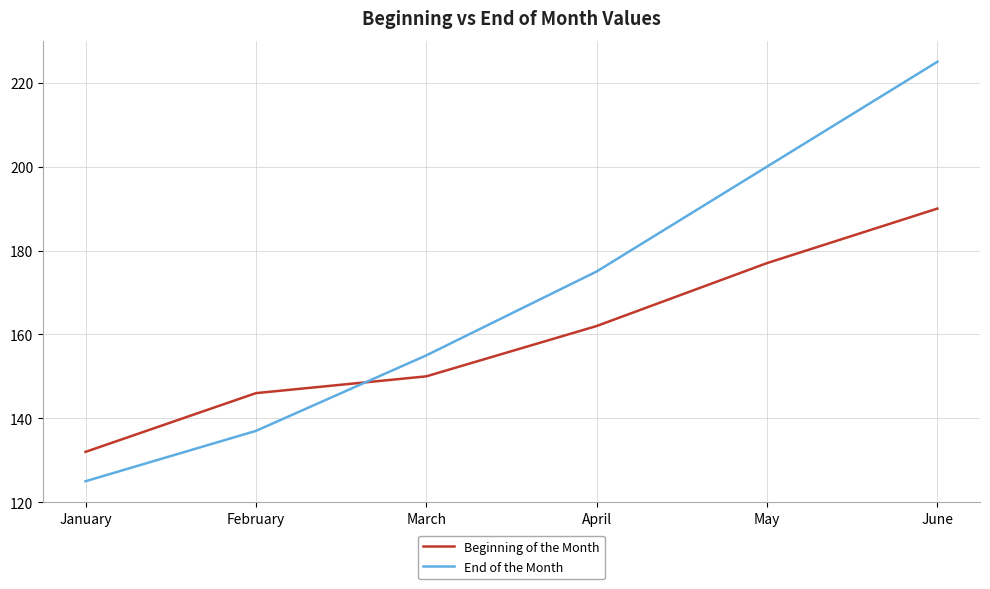

Reading left to right, transcribe all the data shown in this chart.

Beginning of the Month: January=132	February=146	March=150	April=162	May=177	June=190
End of the Month: January=125	February=137	March=155	April=175	May=200	June=225